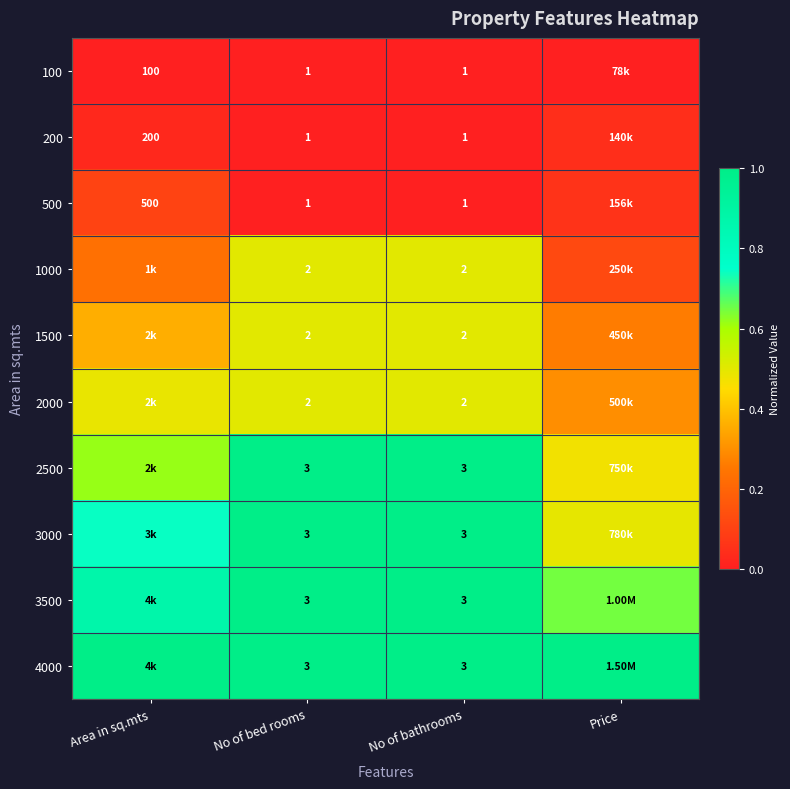

What is the maximum value shown in the chart?

1.0